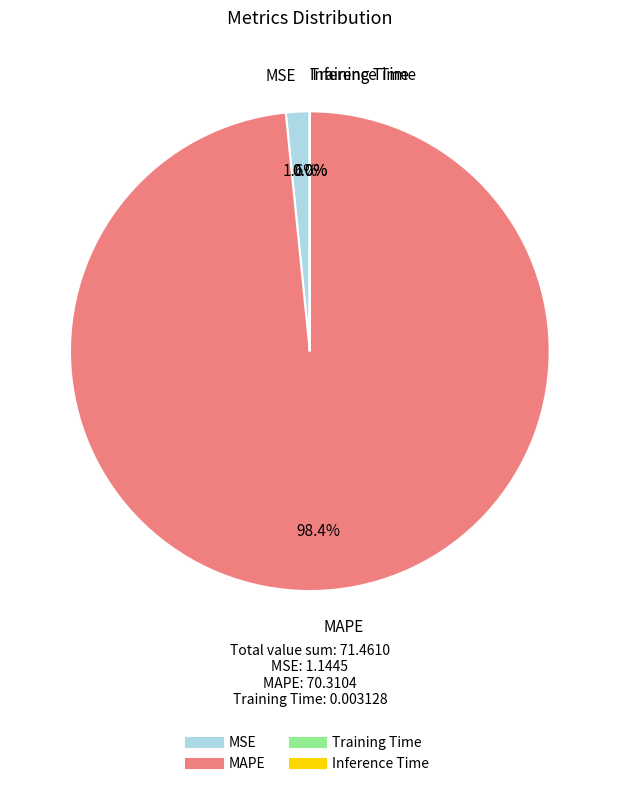

Between MSE and MAPE, which is larger?

MAPE